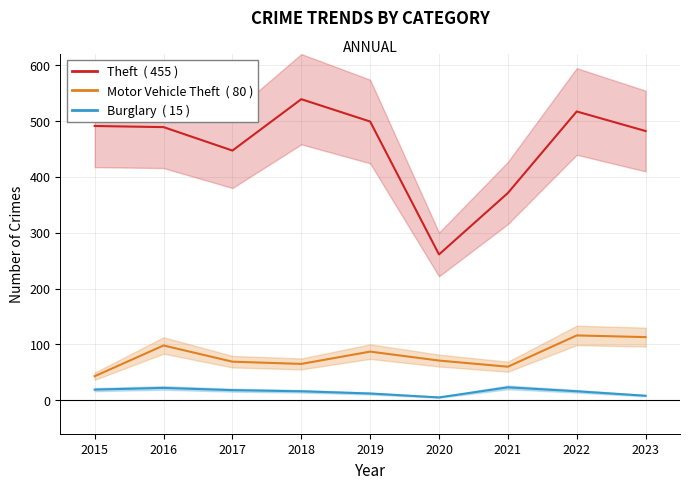

Which series has the largest range (max minus min)?

Theft